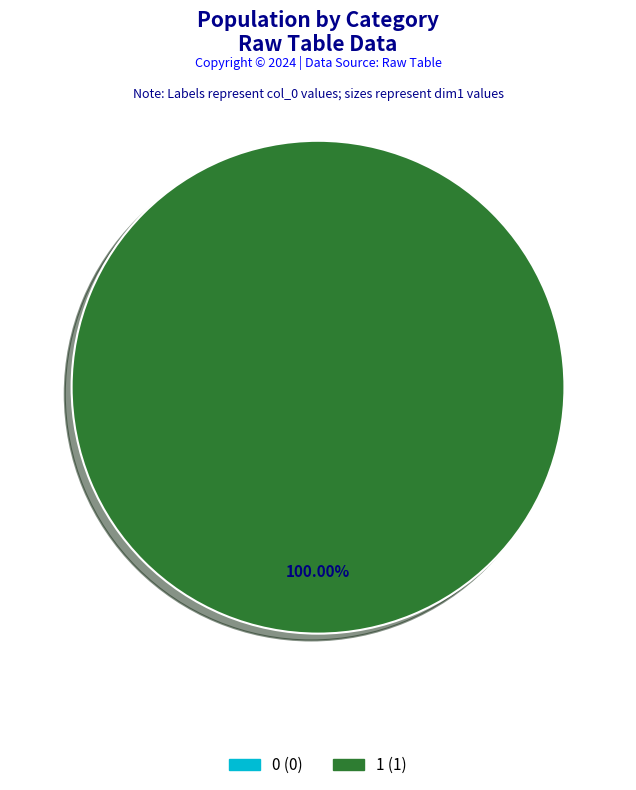

Combined, what portion of the pie is 0 and 1?

100.0%